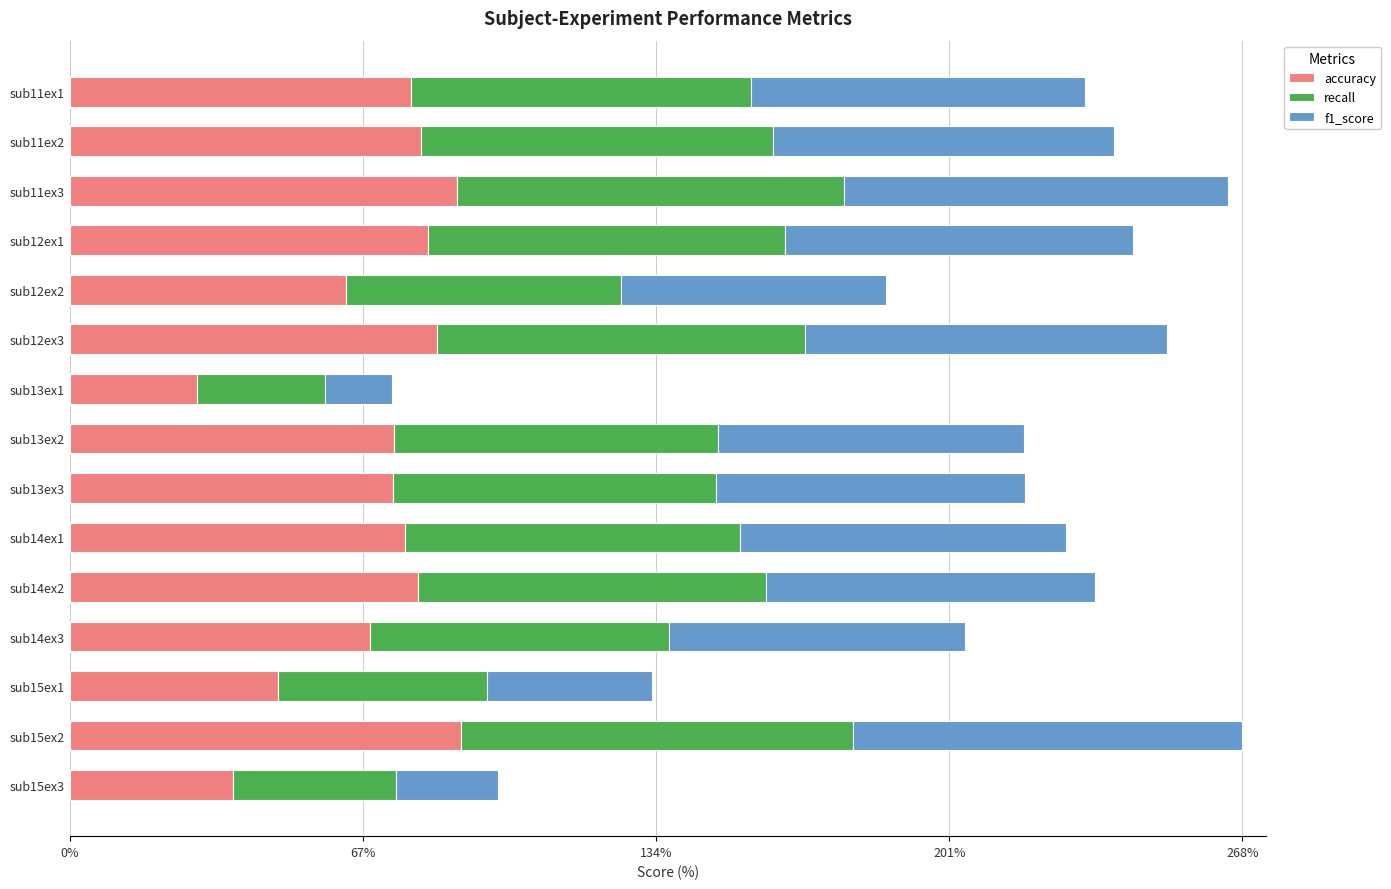

What is the total value across all series at sub12ex2?

186.4